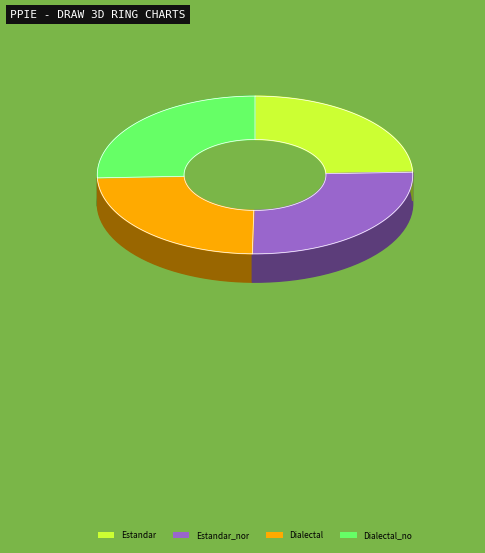

What is the change in value from Estandar to Estandar_normalizada?

+3.3